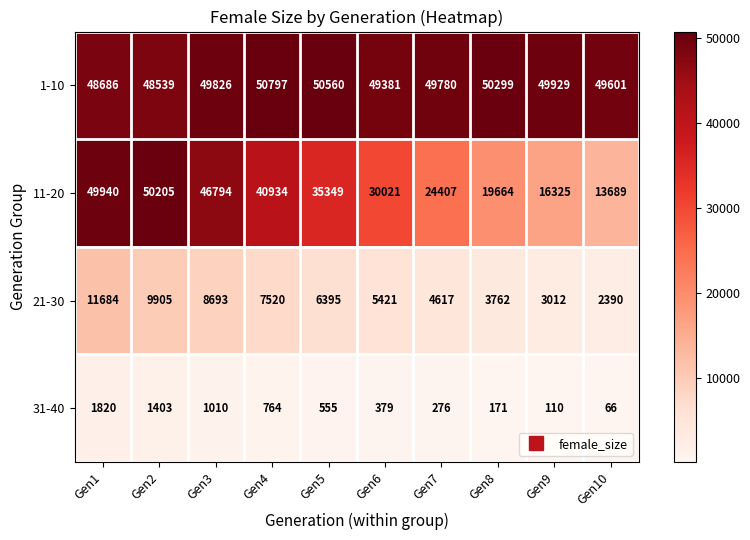

At how many categories does at least one series exceed 45160?

10